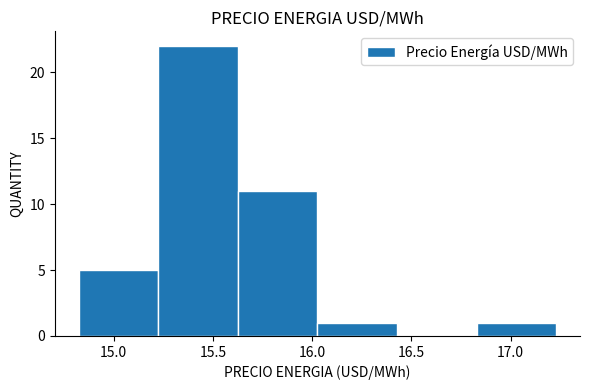

Which range on the x-axis has the tallest bar?

15.20 to 15.65